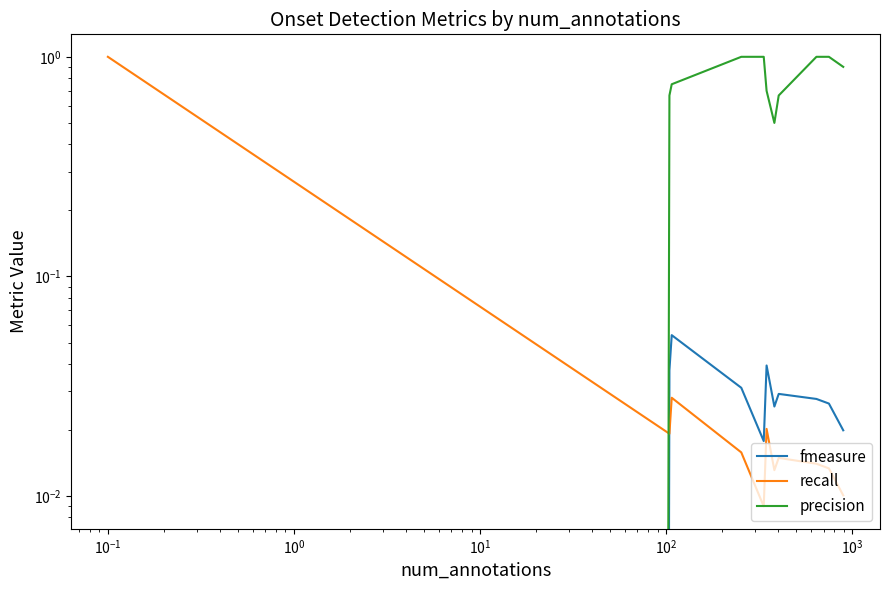

True or false: recall has a value of 0.0 at $\mathdefault{10^{3}}$.

False